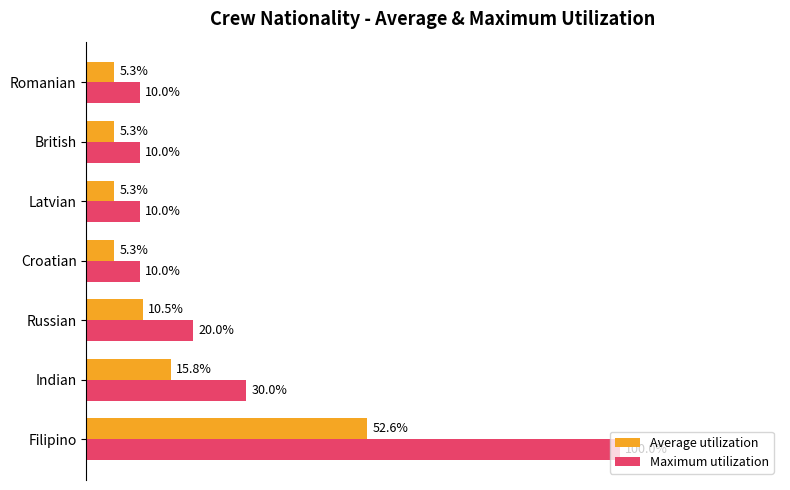

Which category has the highest value in the Average utilization series?

Filipino